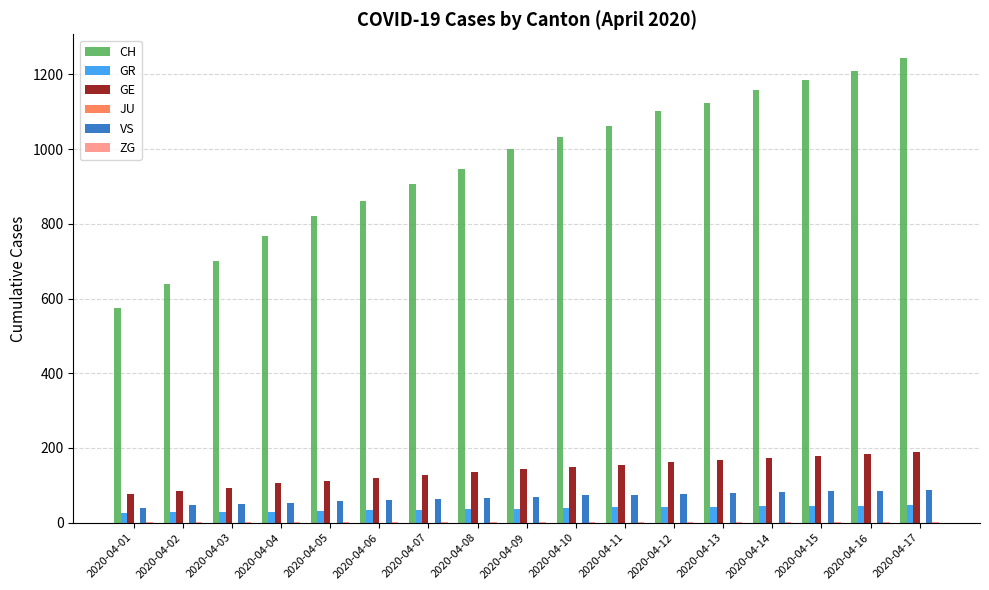

What is the sum of all GR values?

634